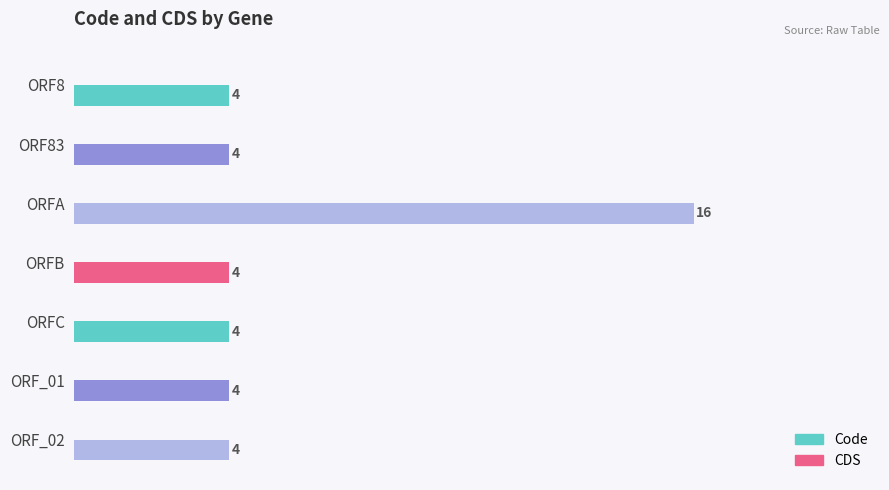

True or false: the data shows 4 at ORFB.

True